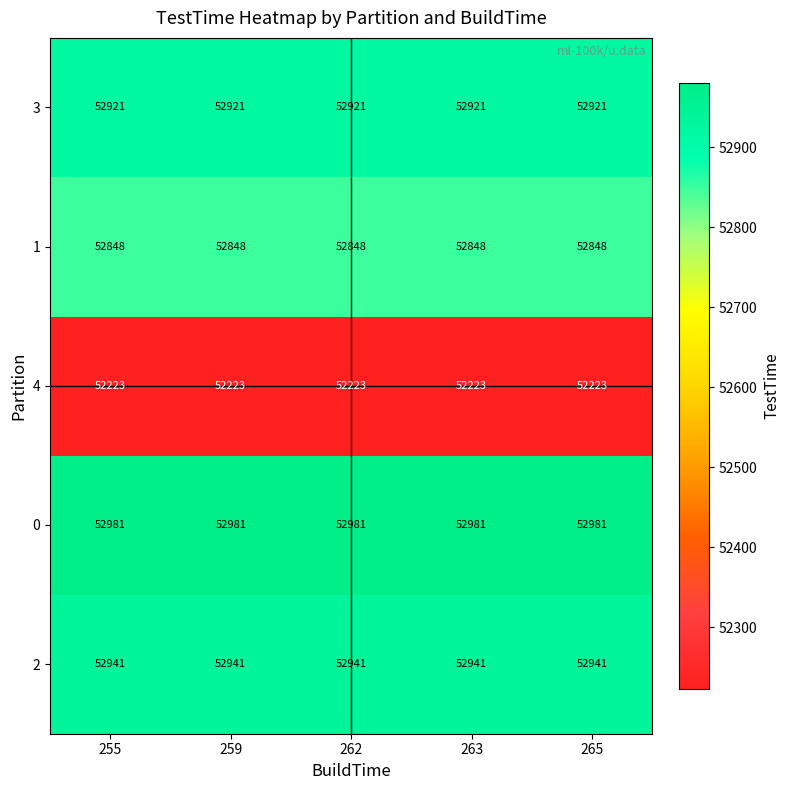

Rank the series by their maximum value, from lowest to highest.

4, 1, 3, 2, 0